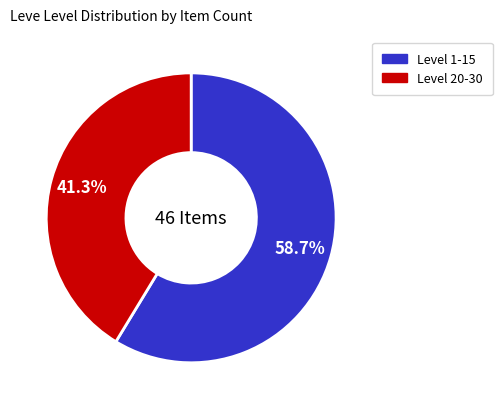

Is there a majority slice in this chart?

Yes